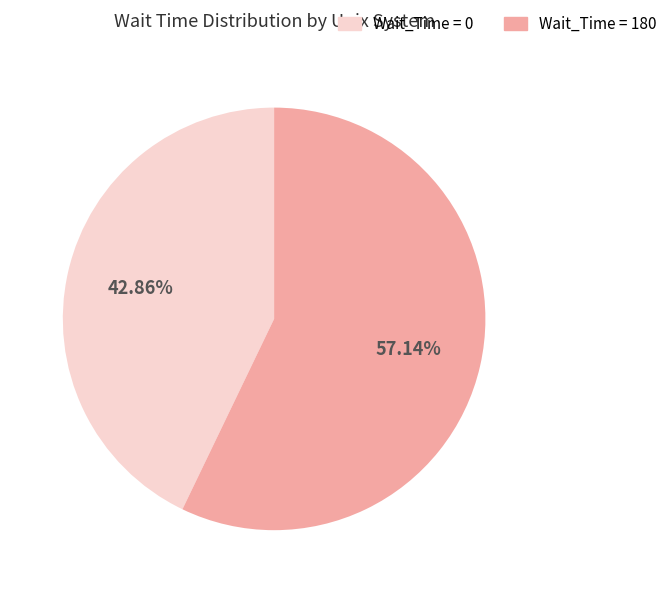

Between Wait_Time = 180 and Wait_Time = 0, which is larger?

Wait_Time = 180